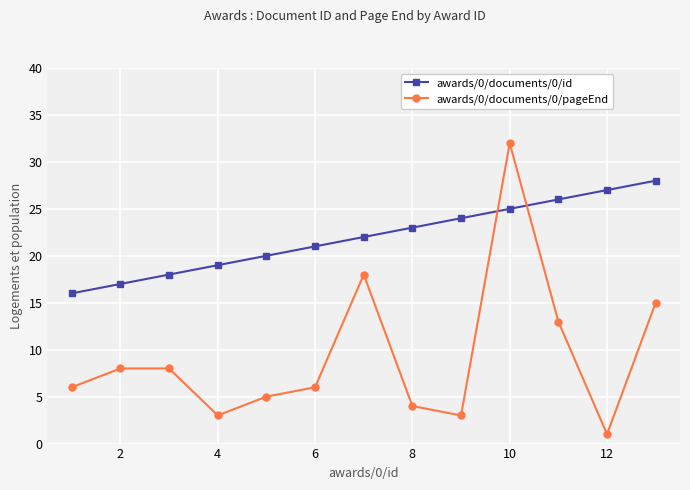

Rank the series by their maximum value, from highest to lowest.

awards/0/documents/0/pageEnd, awards/0/documents/0/id